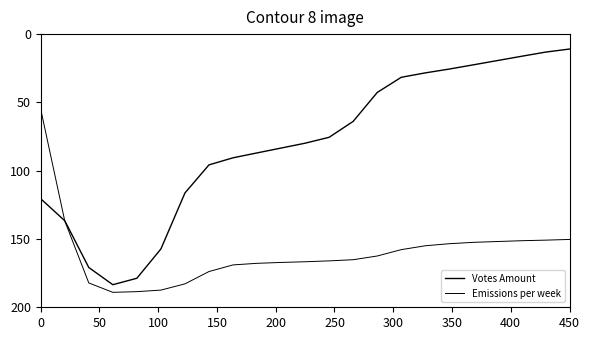

What is the minimum value for Votes Amount?

10.9